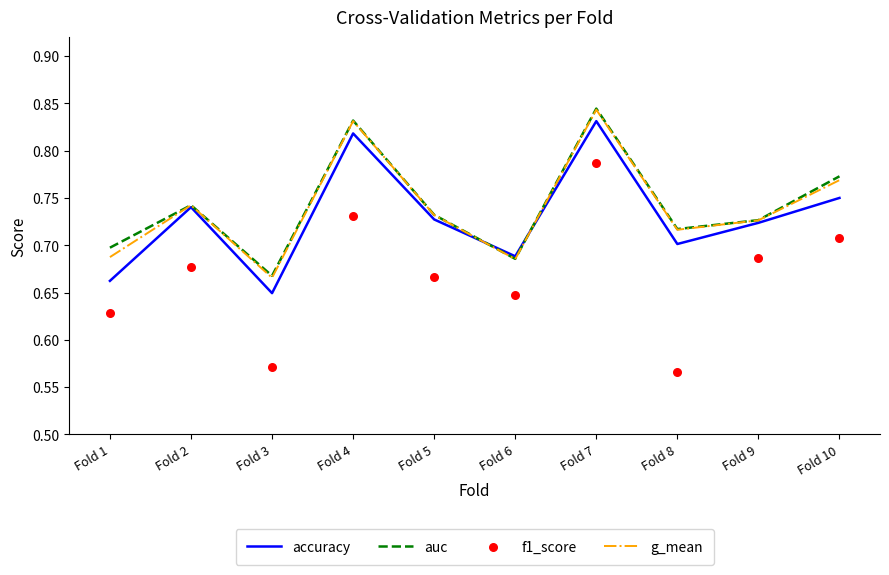

Which series reaches the maximum Y coordinate?

auc